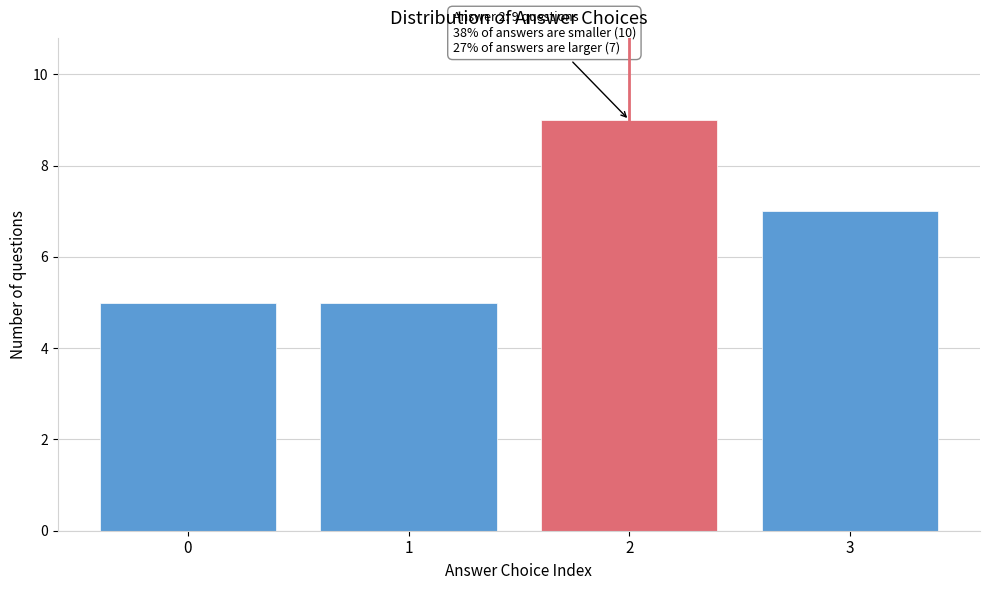

Reading right to left, transcribe all the data shown in this chart.

7	9	5	5